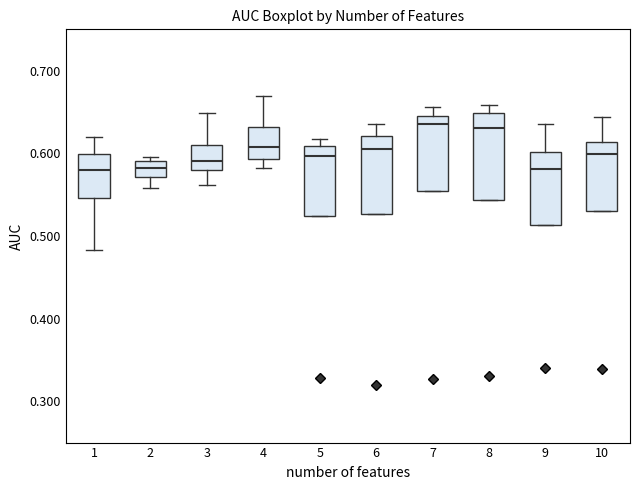

Reading left to right, transcribe this box plot: for each box, give where its median line is, the range the box spans, and where its two whiskers end, as read against the y-axis. The values are not printed on the chart, so give them approximately, as read against the axis.

1: median 0.58, box 0.55 to 0.60, whiskers 0.48 to 0.62
2: median 0.58, box 0.57 to 0.59, whiskers 0.56 to 0.60
3: median 0.59, box 0.58 to 0.61, whiskers 0.56 to 0.65
4: median 0.61, box 0.59 to 0.63, whiskers 0.58 to 0.67
5: median 0.60, box 0.52 to 0.61, whiskers 0.52 to 0.62
6: median 0.61, box 0.53 to 0.62, whiskers 0.53 to 0.64
7: median 0.64, box 0.55 to 0.65, whiskers 0.55 to 0.66
8: median 0.63, box 0.54 to 0.65, whiskers 0.54 to 0.66
9: median 0.58, box 0.51 to 0.60, whiskers 0.51 to 0.64
10: median 0.60, box 0.53 to 0.61, whiskers 0.53 to 0.64